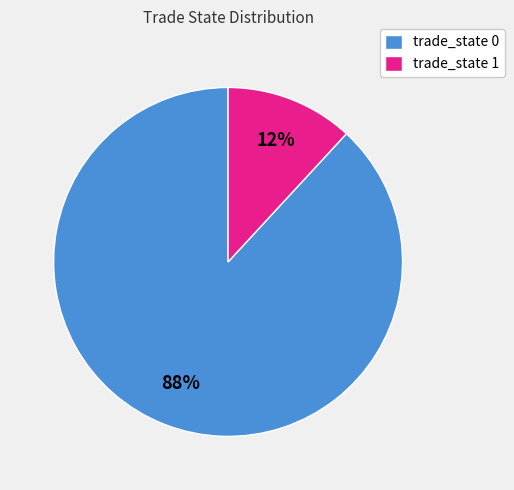

Is there any slice that represents more than half of the pie?

Yes